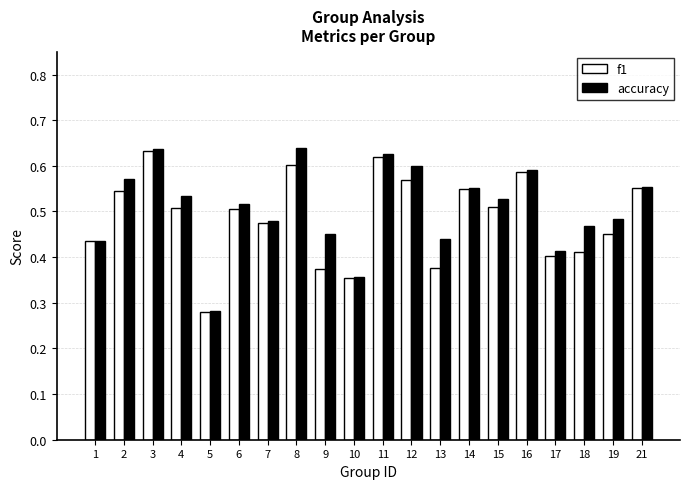

How many categories are shown in the chart?

20